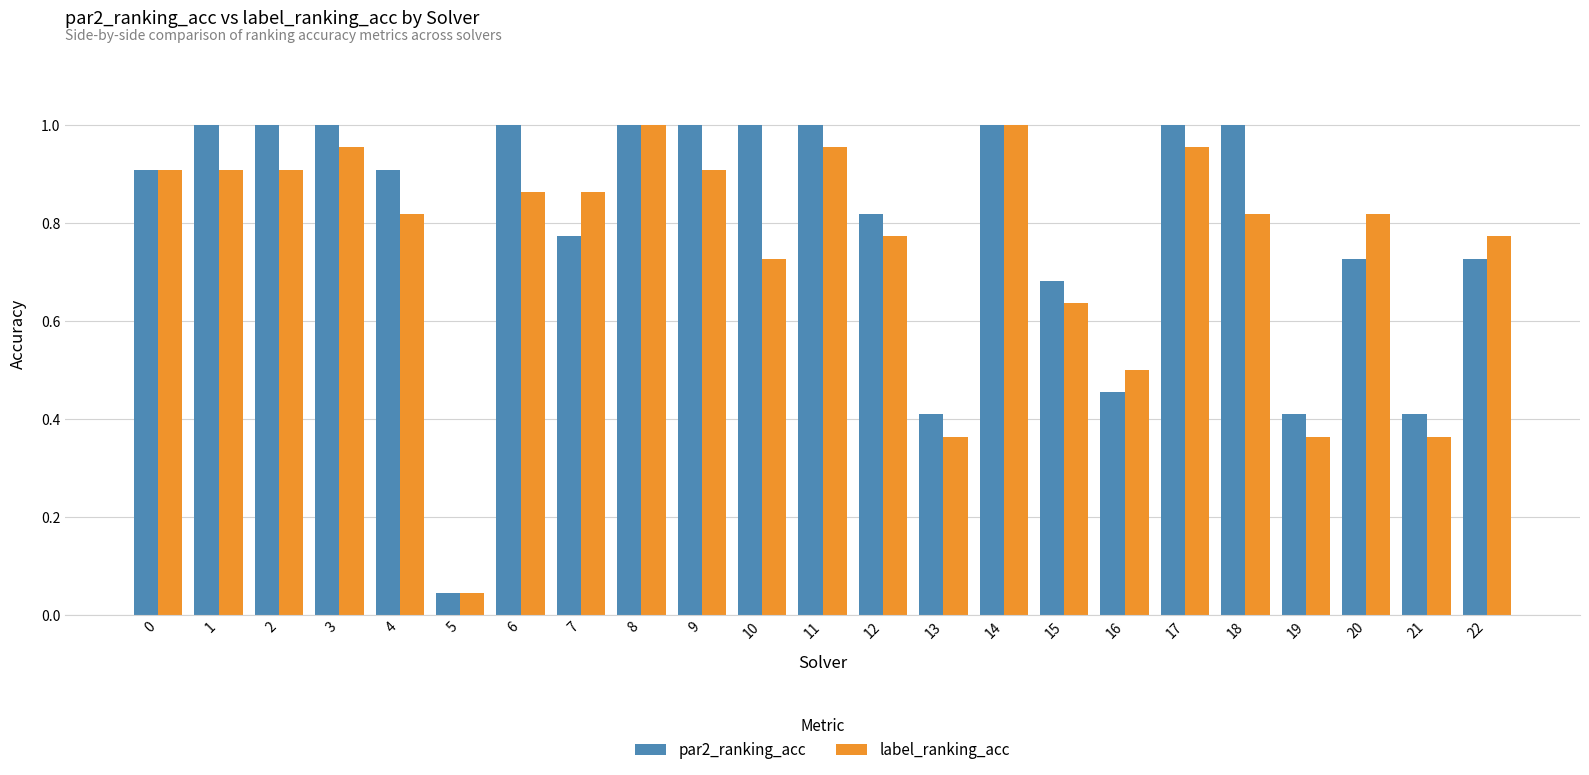

Which series has the largest total across all categories?

par2_ranking_acc